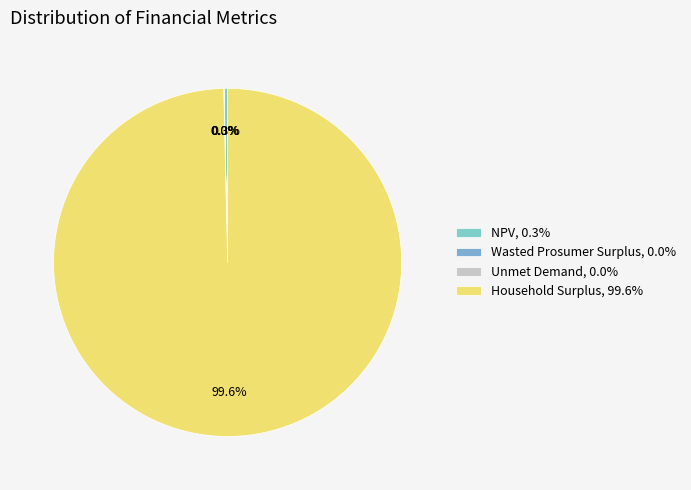

Between NPV and Wasted Prosumer Surplus, which is larger?

NPV